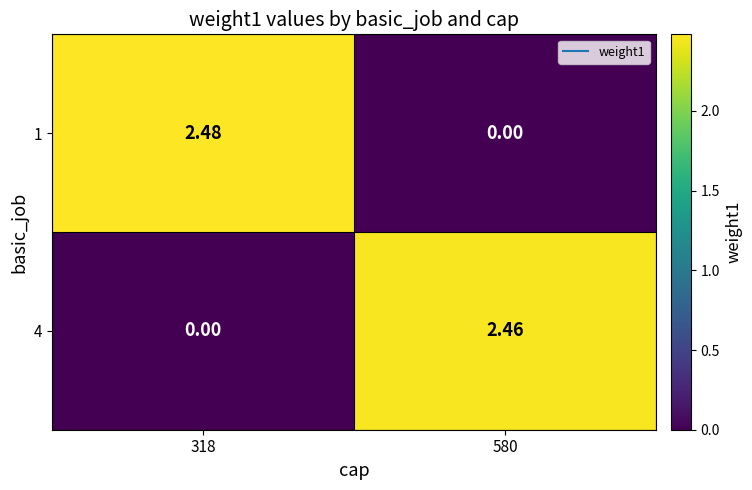

Rank the series at 580 from highest to lowest value.

4, 1